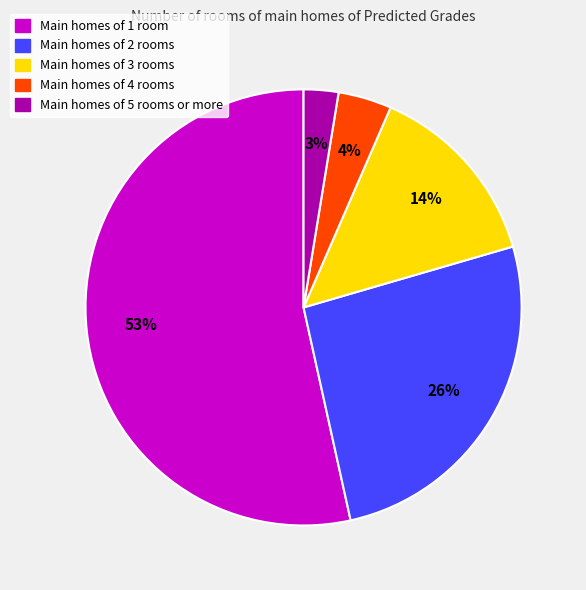

Is there a majority slice in this chart?

Yes